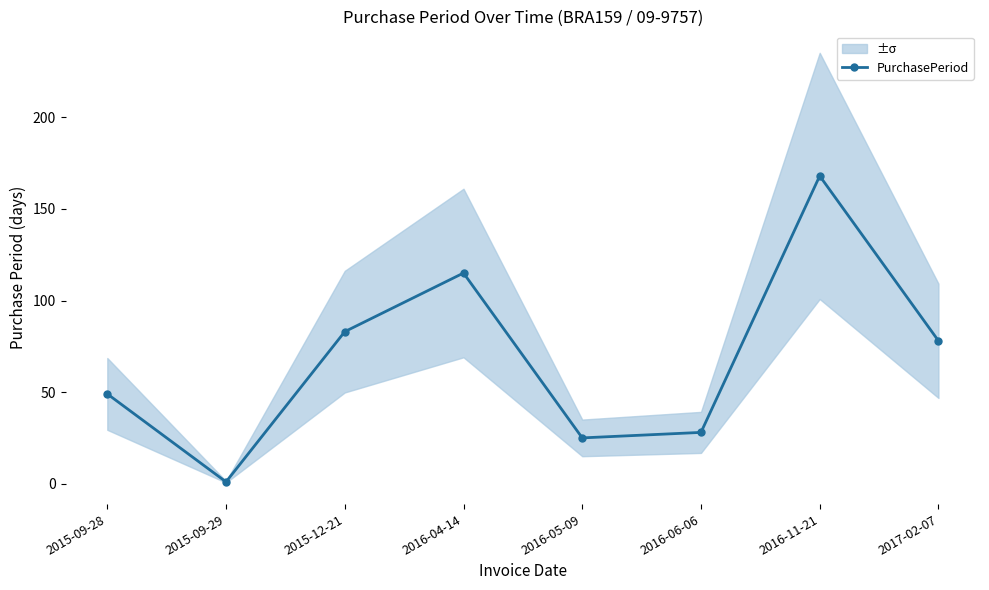

What is the change in value from 2015-09-28 to 2016-05-09?

-24